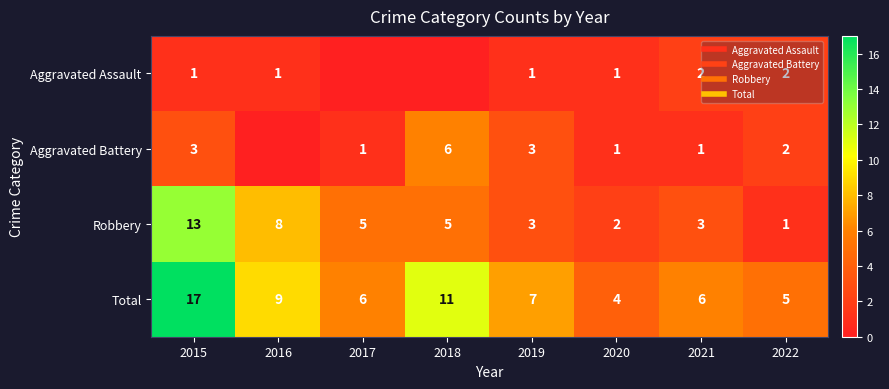

Where is Robbery nearest to the value 7?

2016